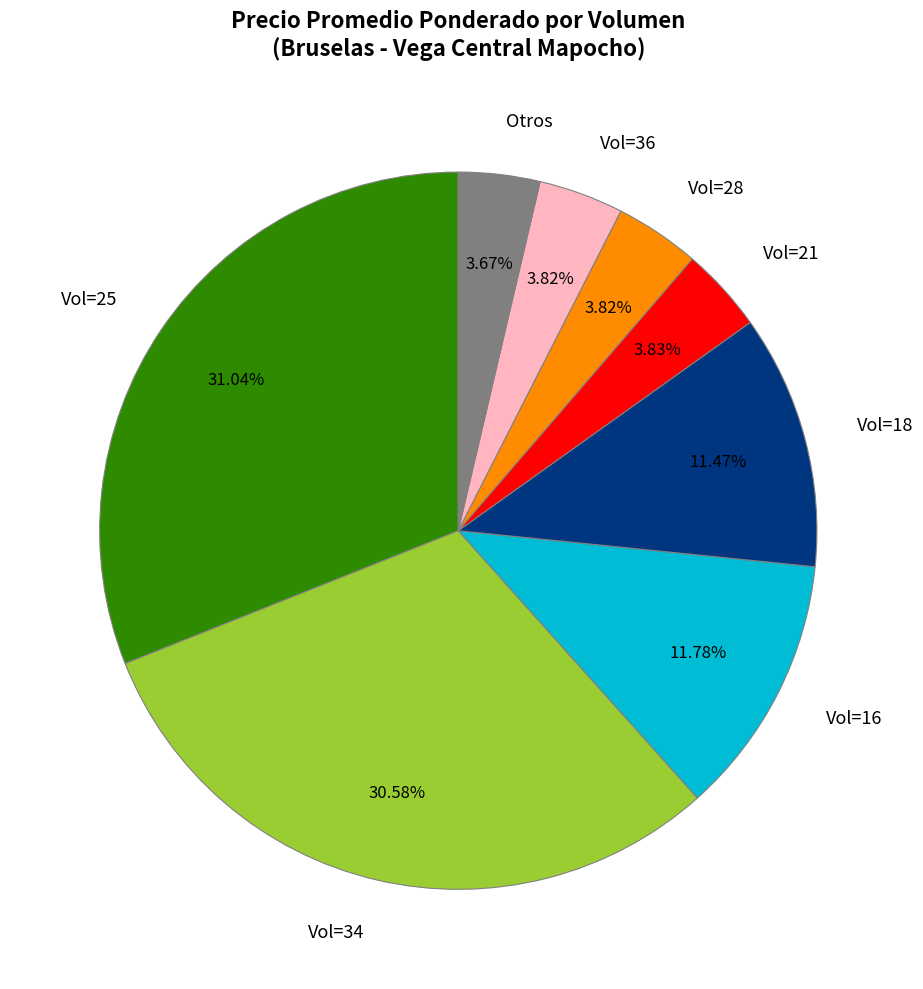

Do Otros and Vol=21 together represent more than half of the pie?

No